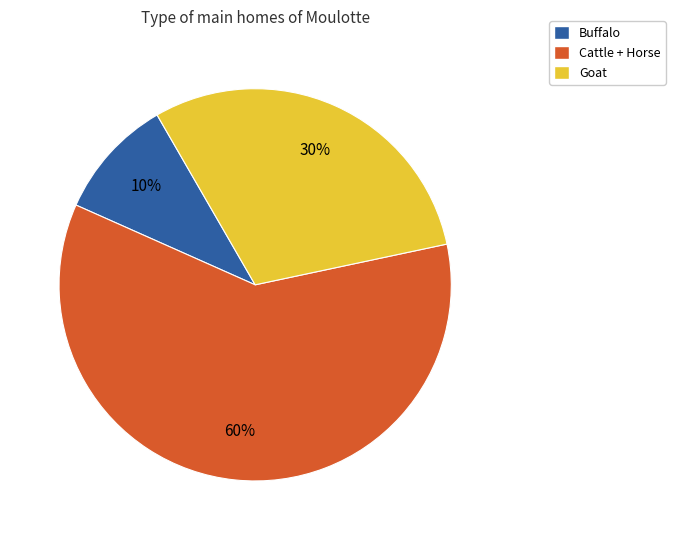

Is the sum of Buffalo and Goat greater than half?

No